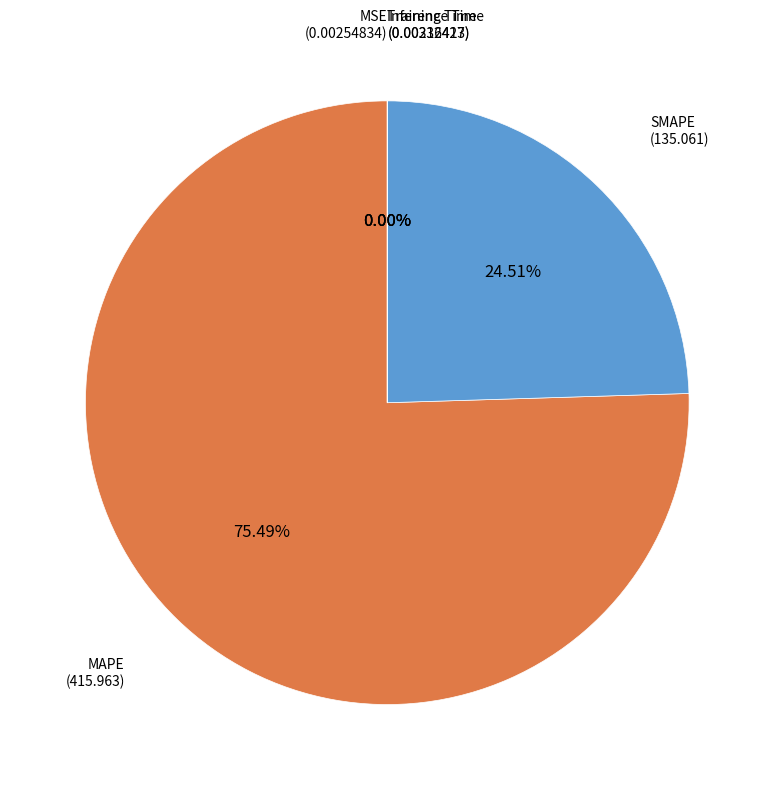

Is there a majority slice in this chart?

Yes